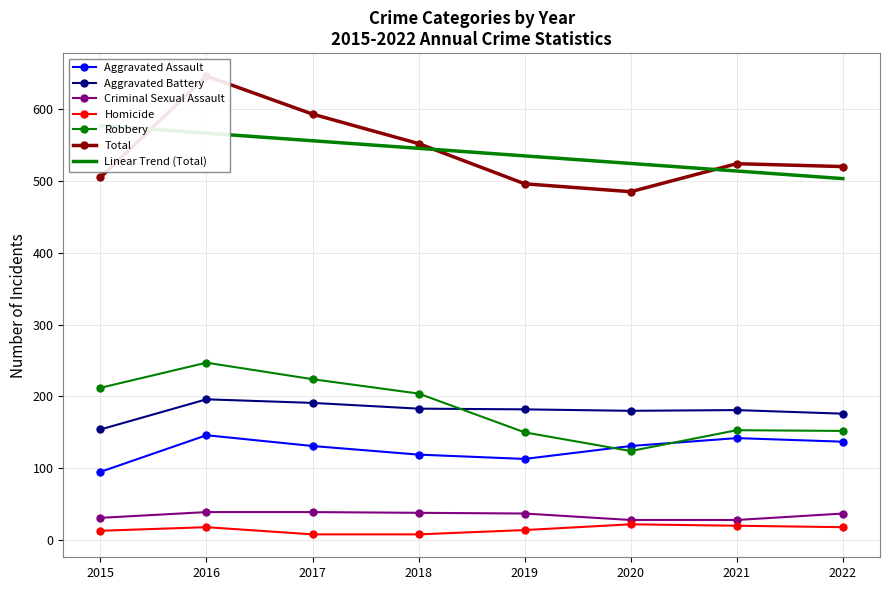

What is the sum of all Homicide values?

121